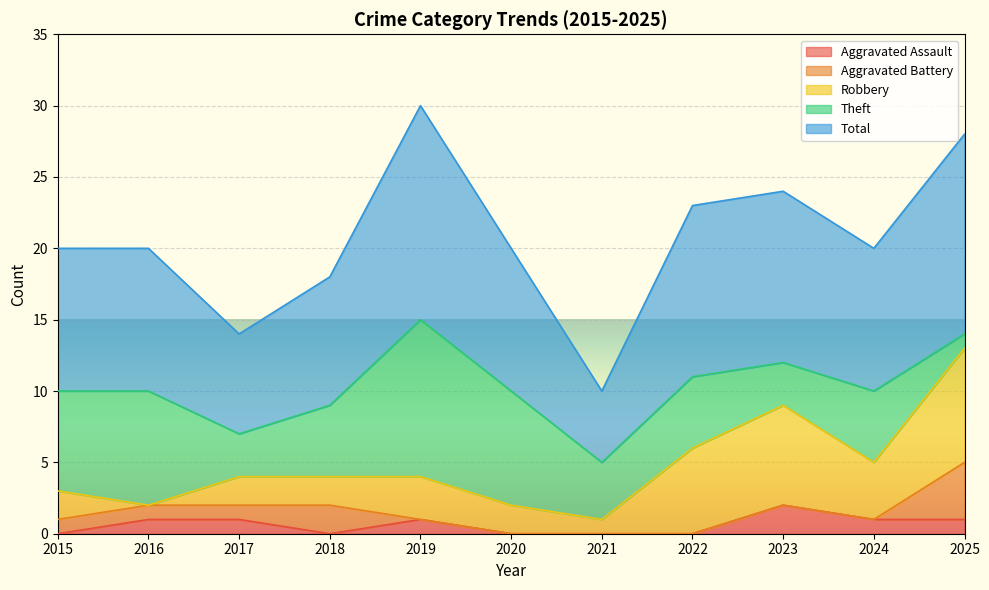

What are all the series names shown in the legend?

Aggravated Assault, Aggravated Battery, Robbery, Theft, Total